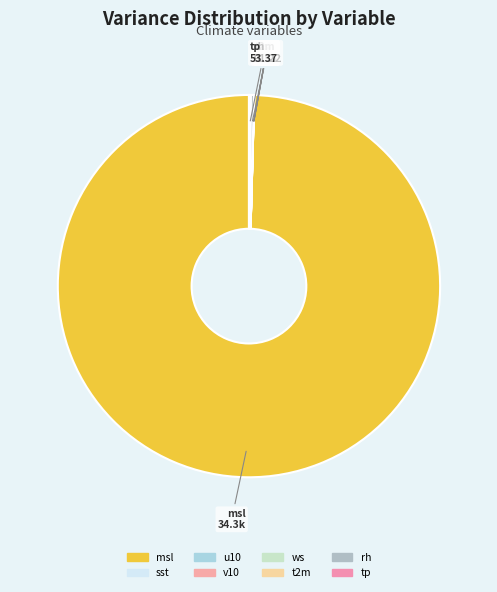

Which category has the biggest portion of the pie?

msl